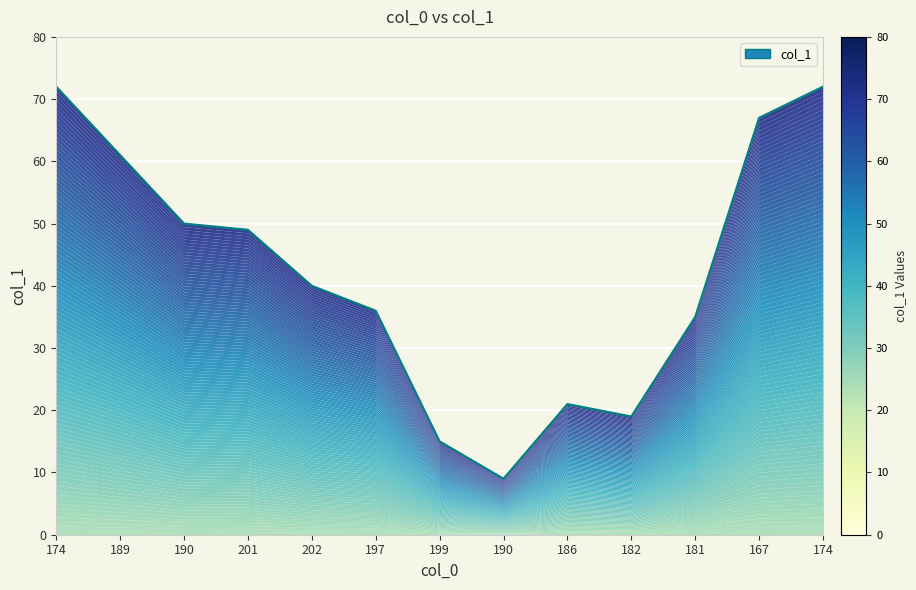

The value at 199 is 15. True or false?

True